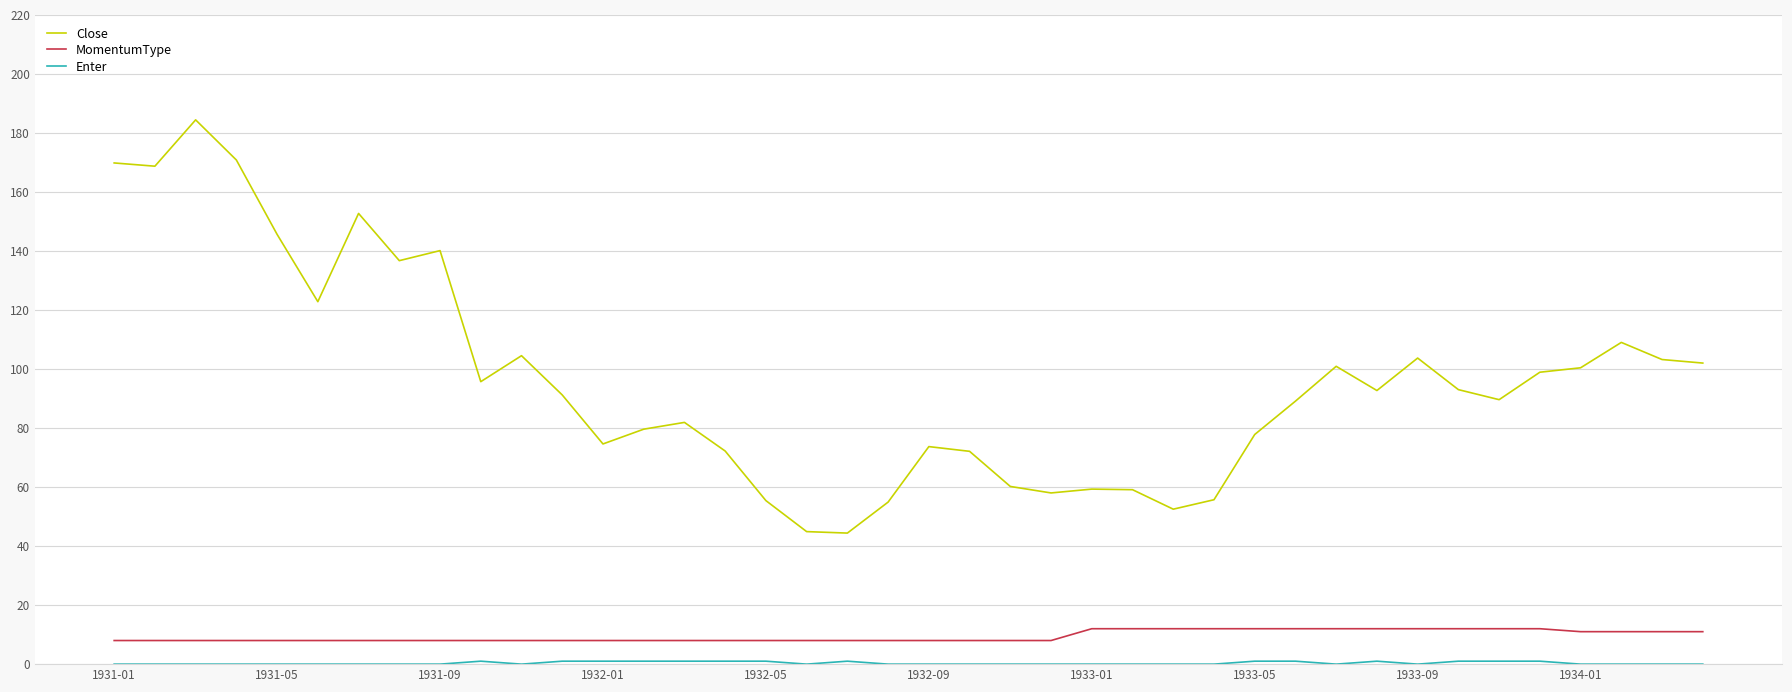

True or false: Close and MomentumType cross at least once.

False